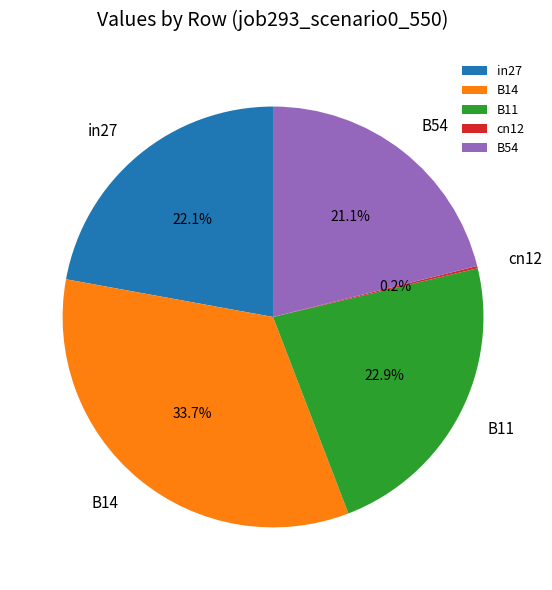

The B11 slice represents 32% of the pie. True or false?

False